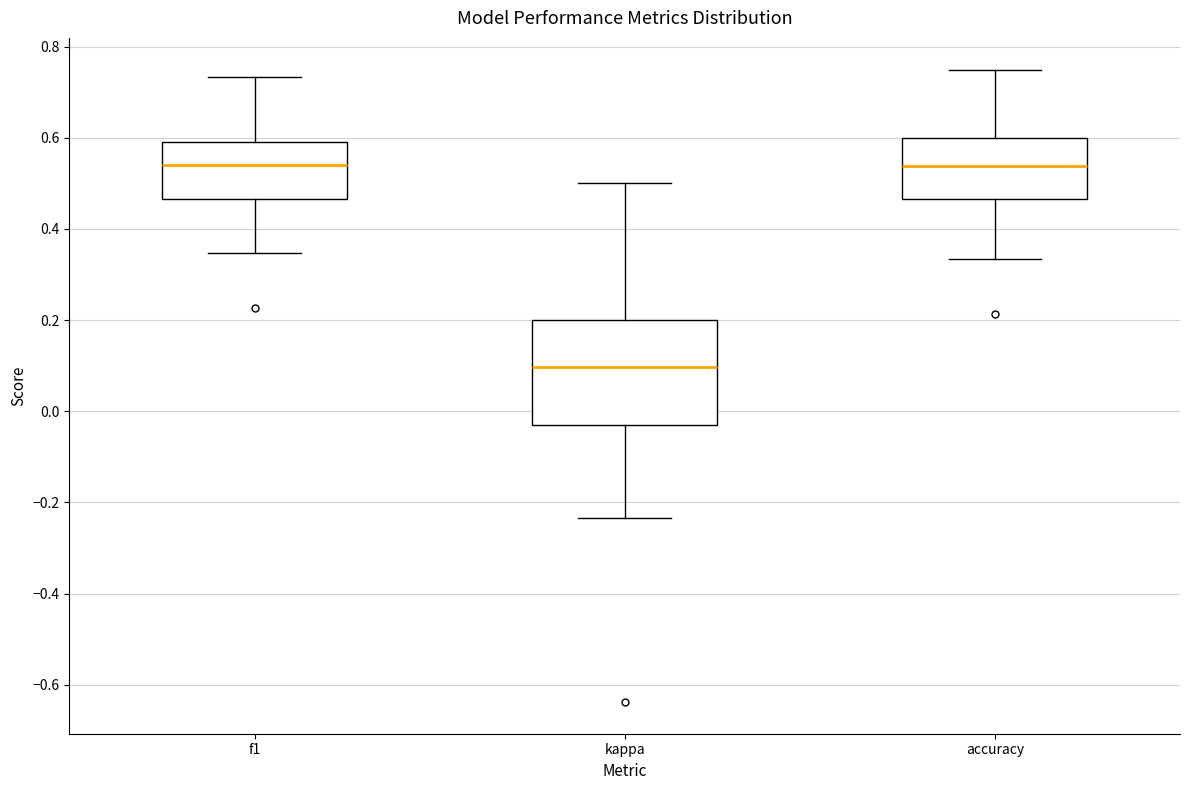

Which box is the tallest, from its lower edge to its upper edge?

kappa